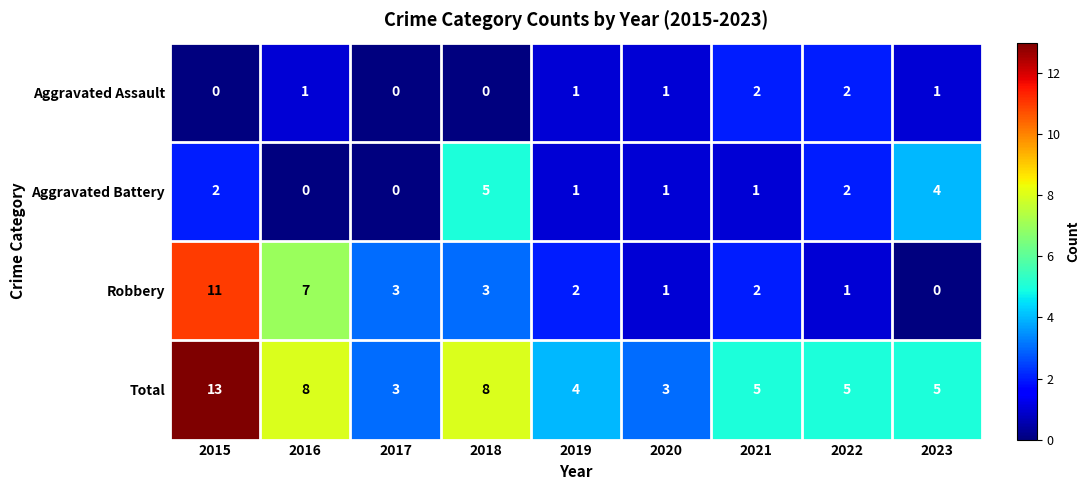

Count the Total values in the range 4 to 8.

6